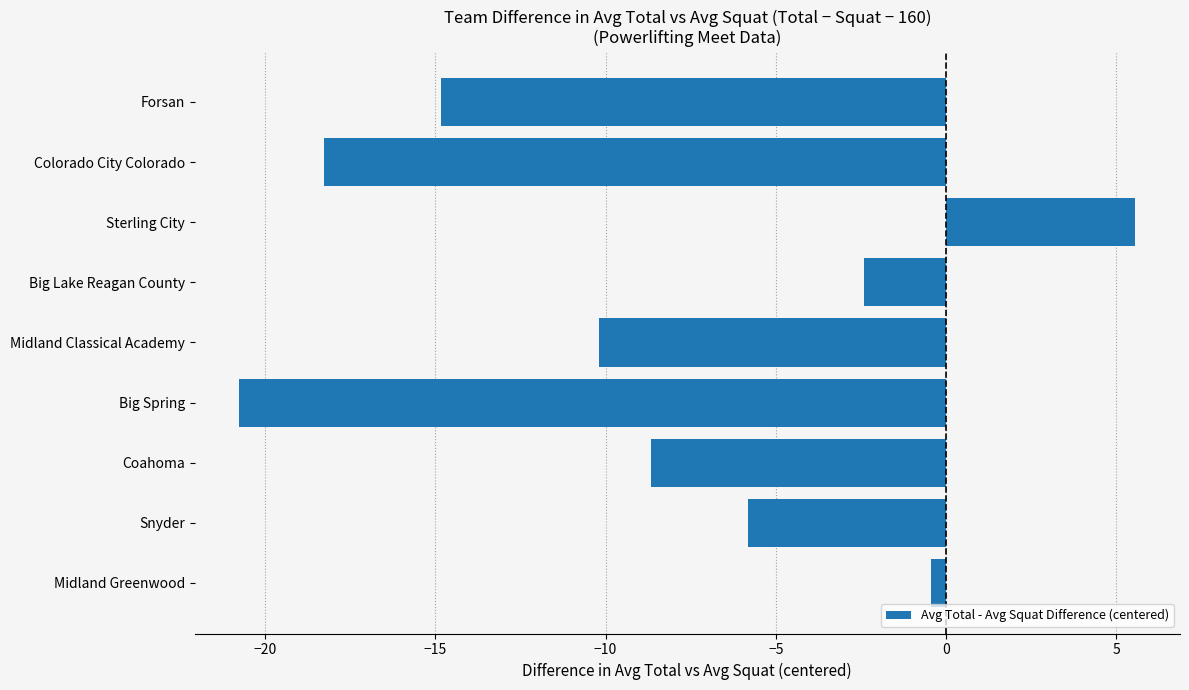

What is the sum of all values?

-75.9